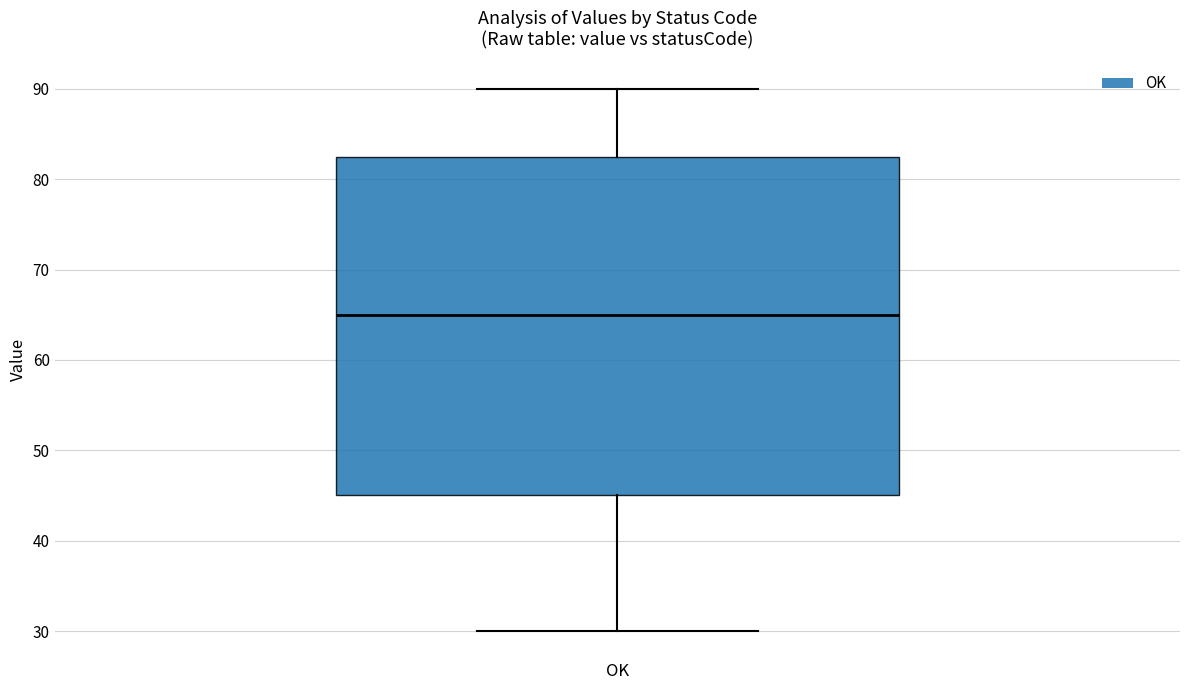

Read this box plot against the y-axis: the position of the median line, the range covered by the box, and the ends of both whiskers. The values are not printed on the chart, so give them approximately, as read against the axis.

median 65, box 45 to 83, whiskers 30 to 90